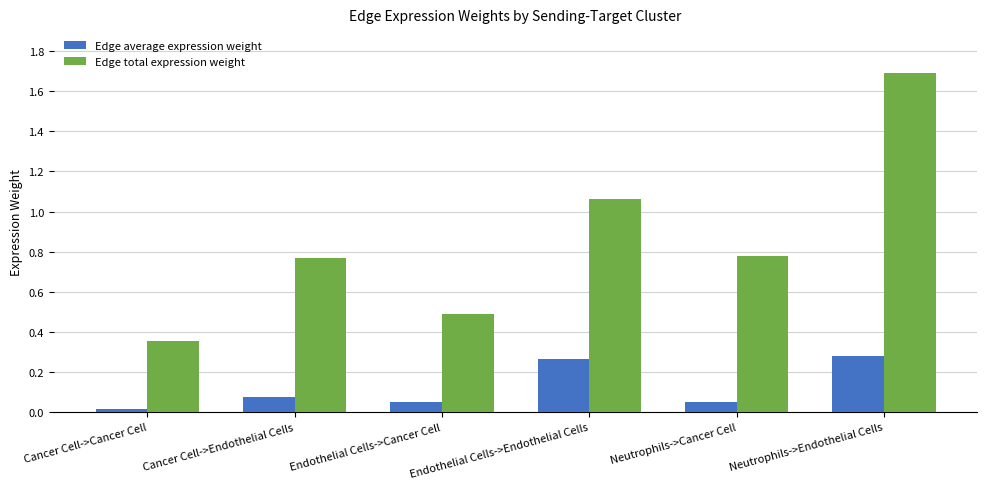

At how many categories does at least one series exceed 1?

2